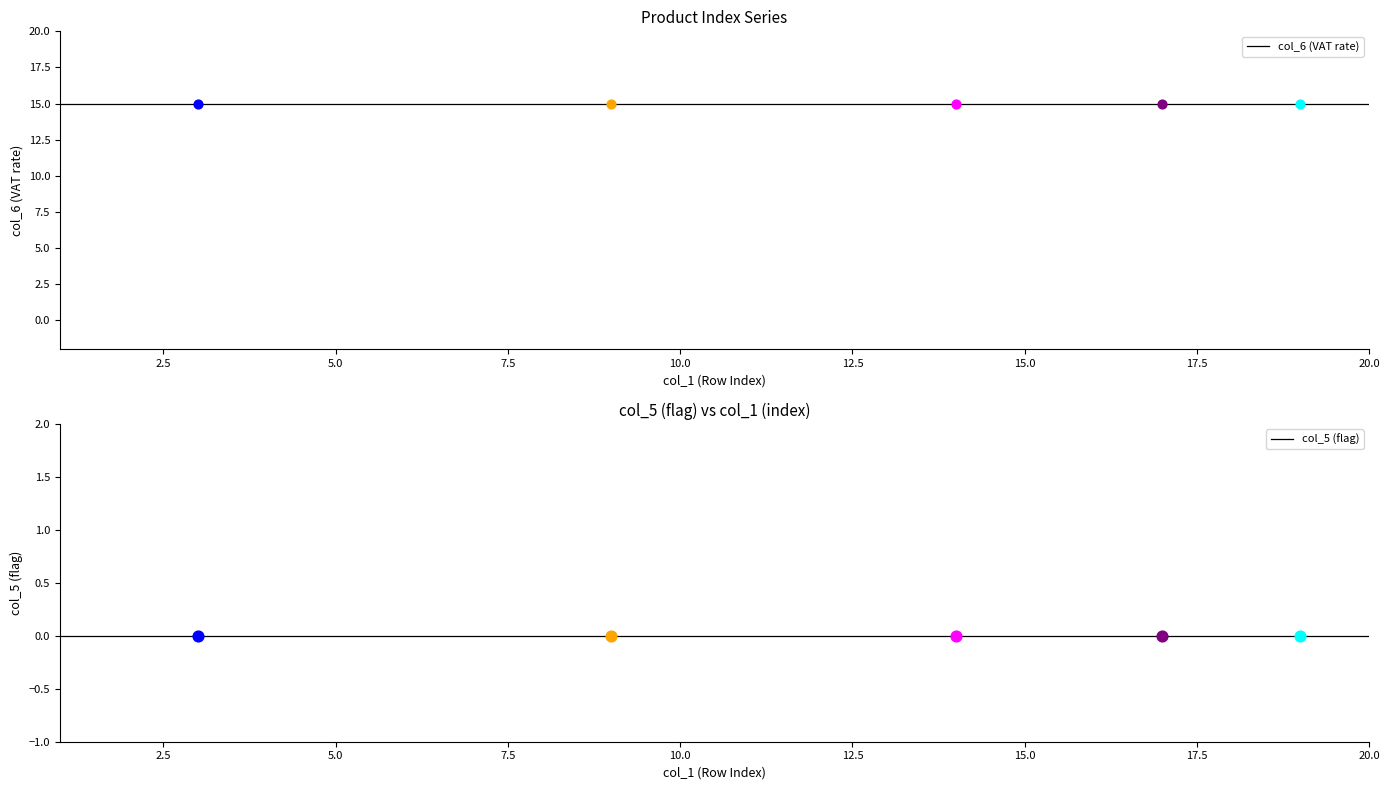

At how many categories does at least one series exceed 3?

19